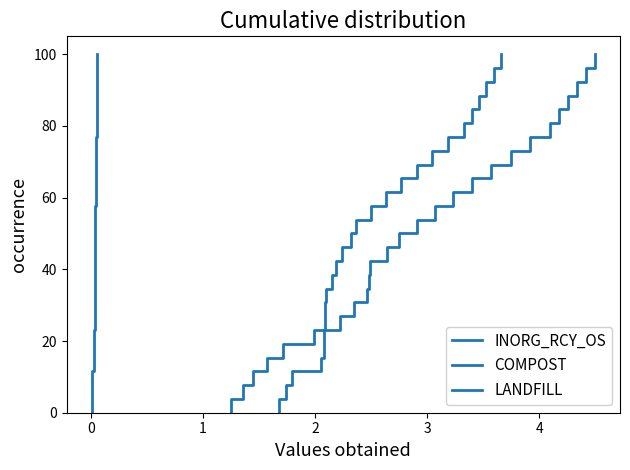

What is the sum of all INORG_RCY_OS values?

1350.0